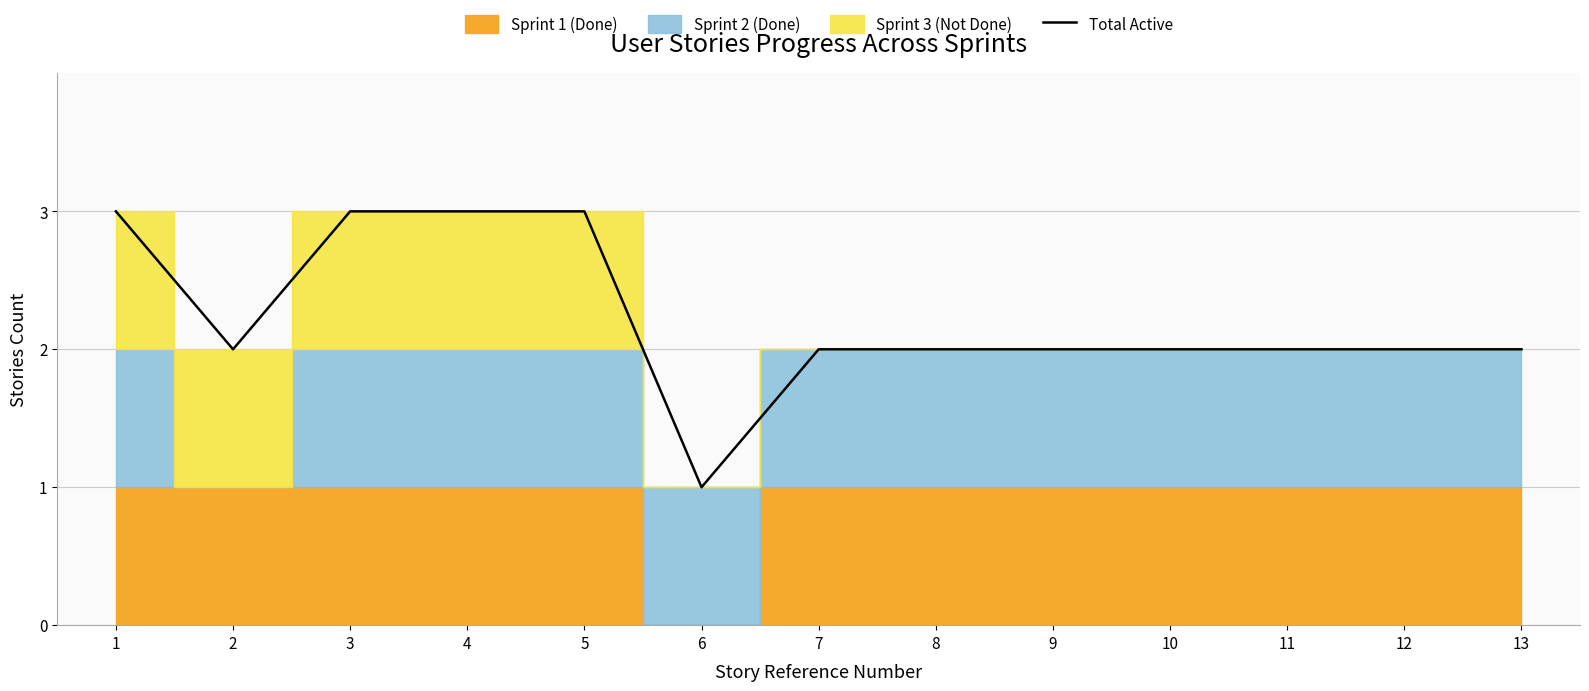

True or false: the data shows 1 at 6.

False